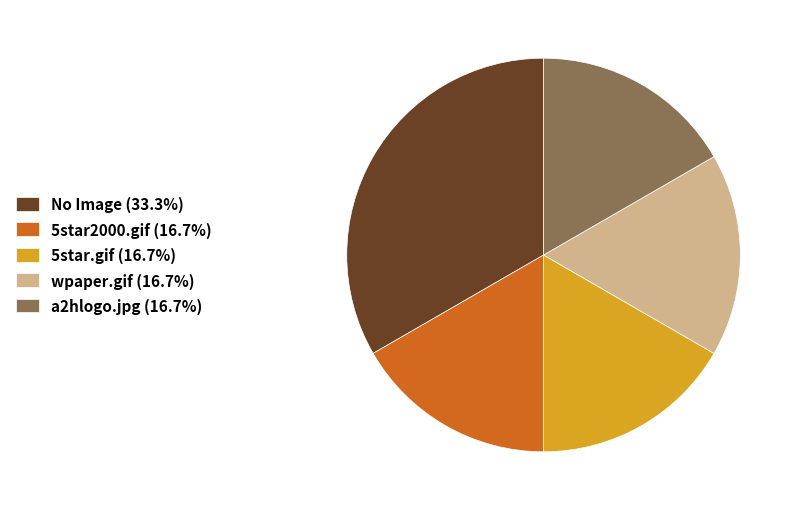

Approximately how many times larger is the value at a2hlogo.jpg (16.7%) compared to No Image (33.3%)?

0.5